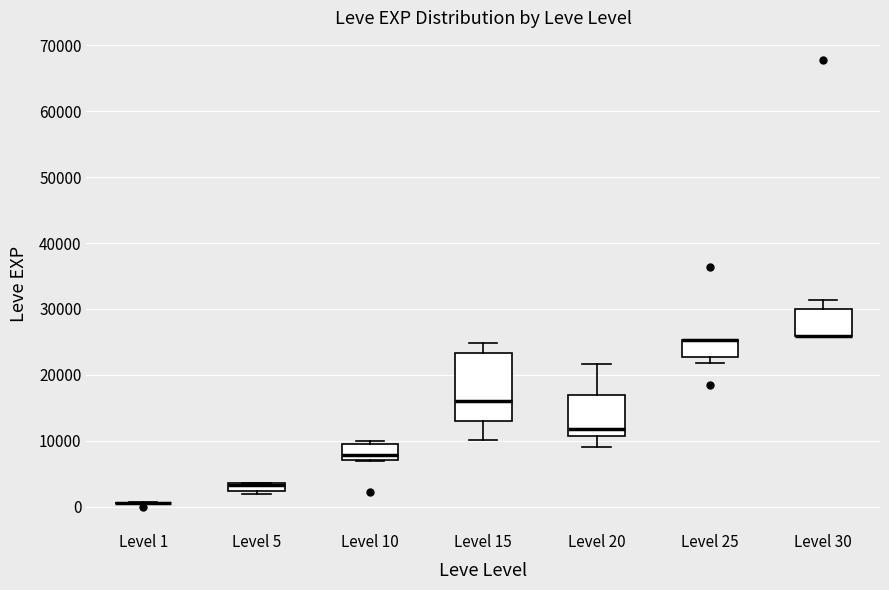

Where is the upper edge of the box for Level 5 on the y-axis? The values are not printed on the chart, so give them approximately, as read against the axis.

4000